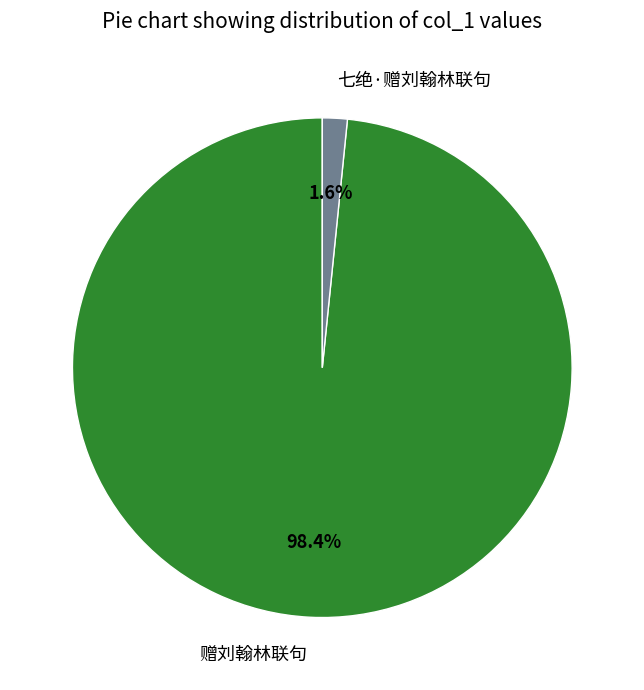

To the nearest percent, what is the difference between the 七绝·赠刘翰林联句 and 赠刘翰林联句 slice percentages?

97%